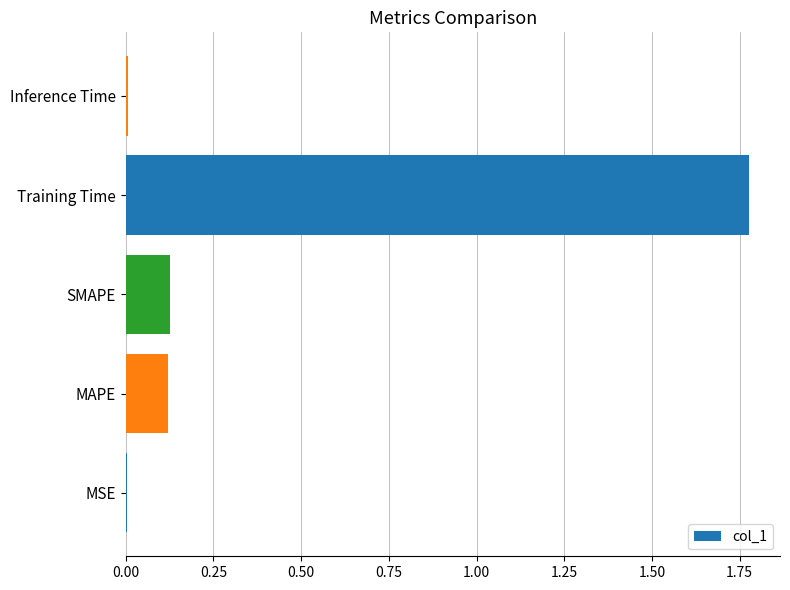

What is the sum of the values at SMAPE and Training Time?

1.9